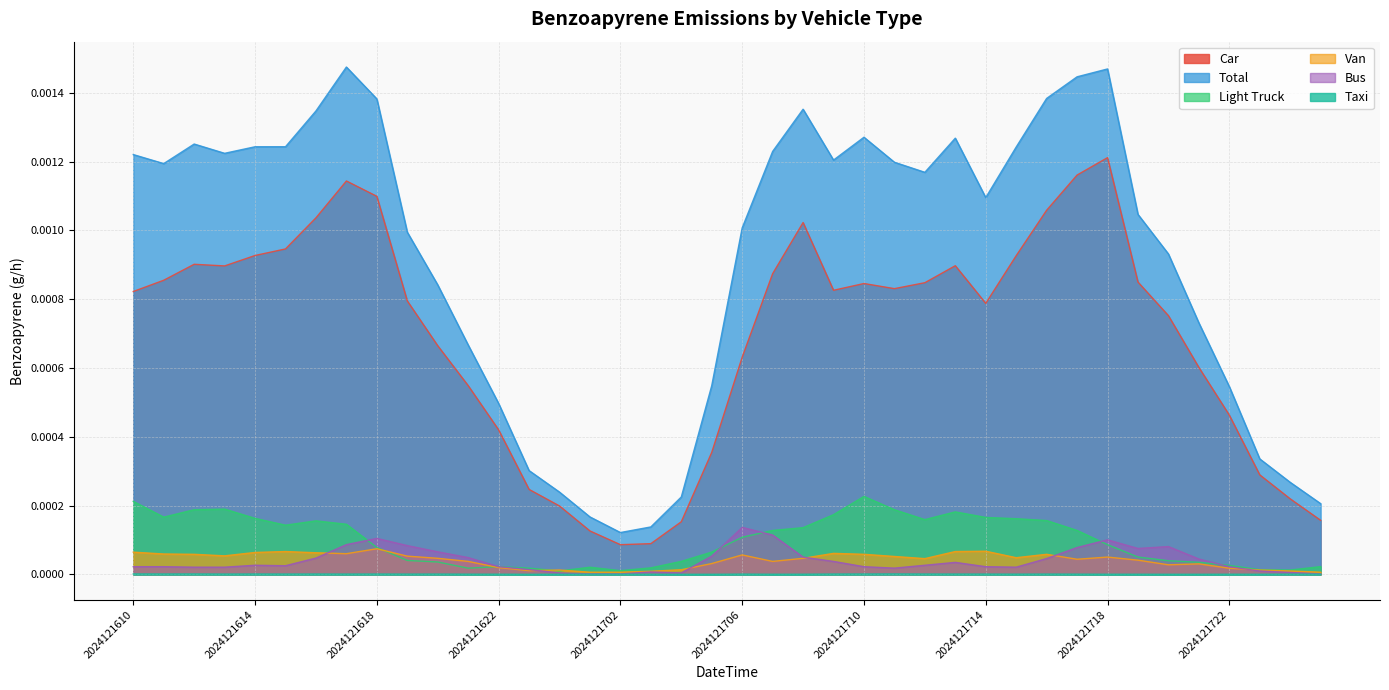

Which series has the largest total across all categories?

Total